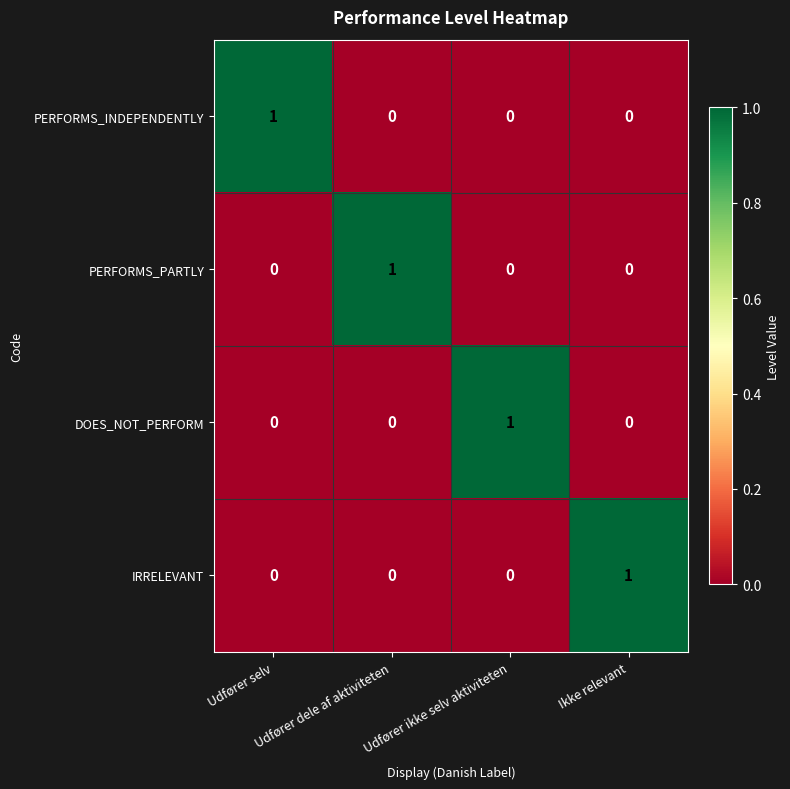

Is the value of PERFORMS_INDEPENDENTLY at Ikke relevant greater than the value of IRRELEVANT at Ikke relevant?

No